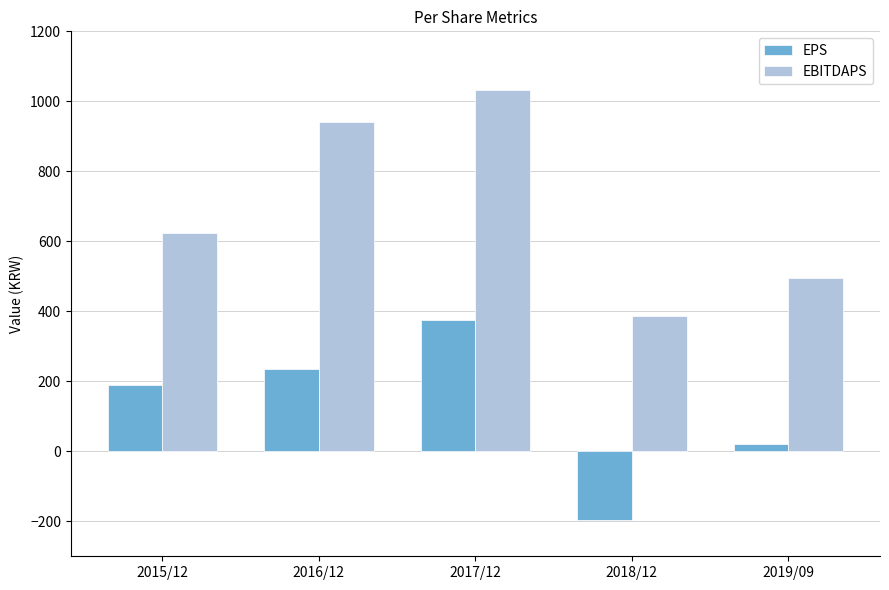

At which label does EBITDAPS reach its minimum?

2018/12